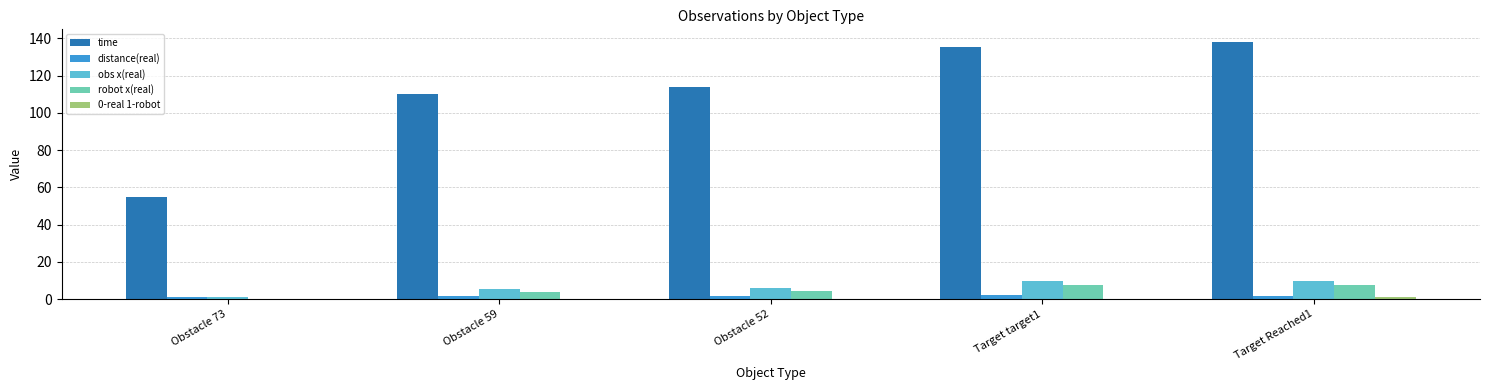

The value of time at Obstacle 59 is 110.0. True or false?

True